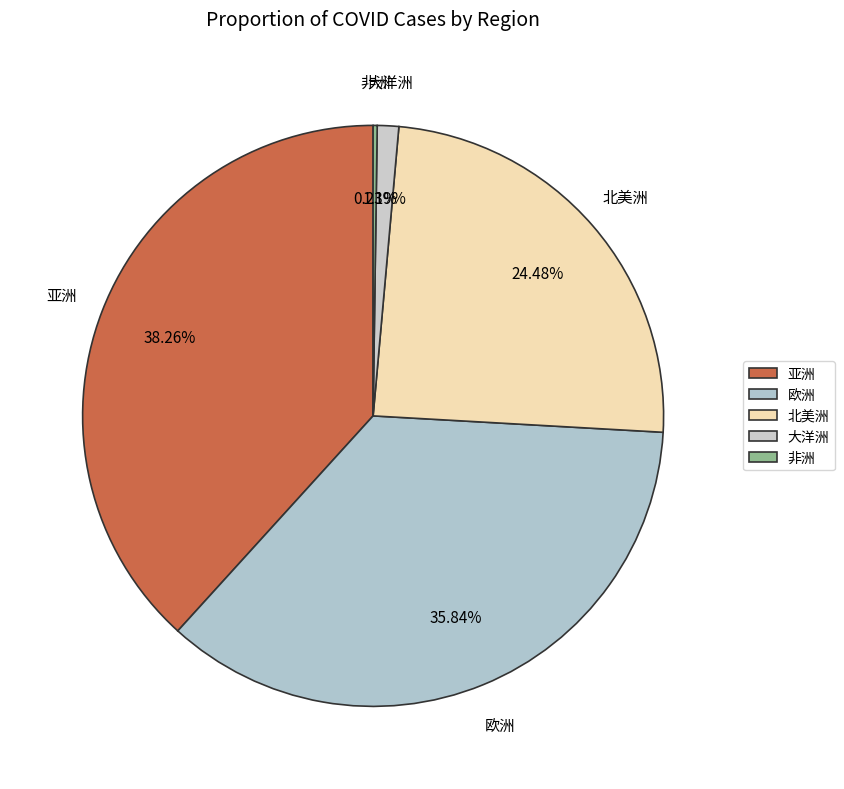

What is the change in value from 欧洲 to 大洋洲?

-10